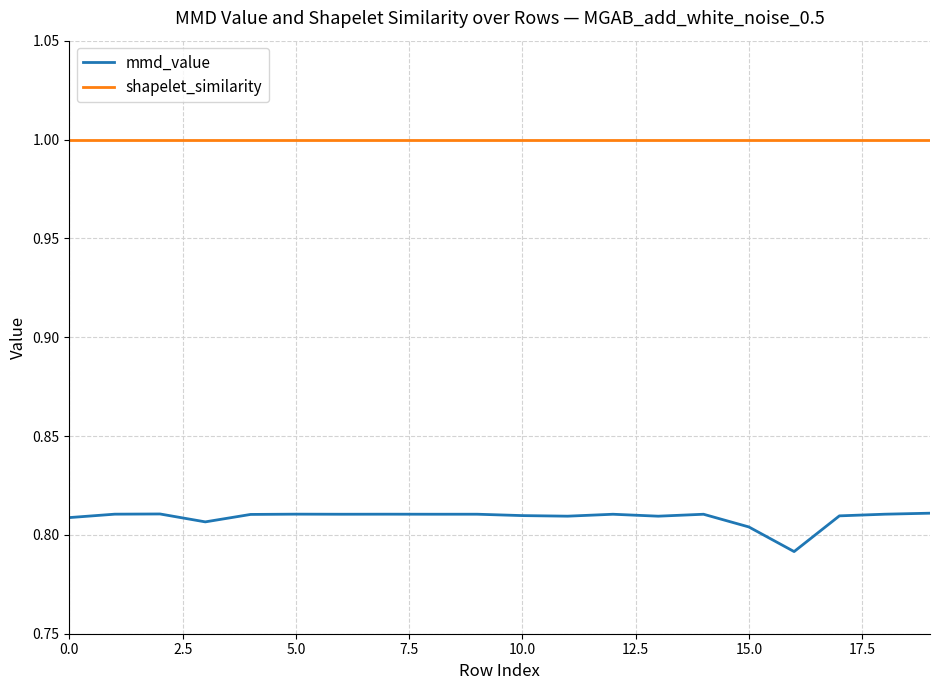

What is the sum of all mmd_value values?

16.2